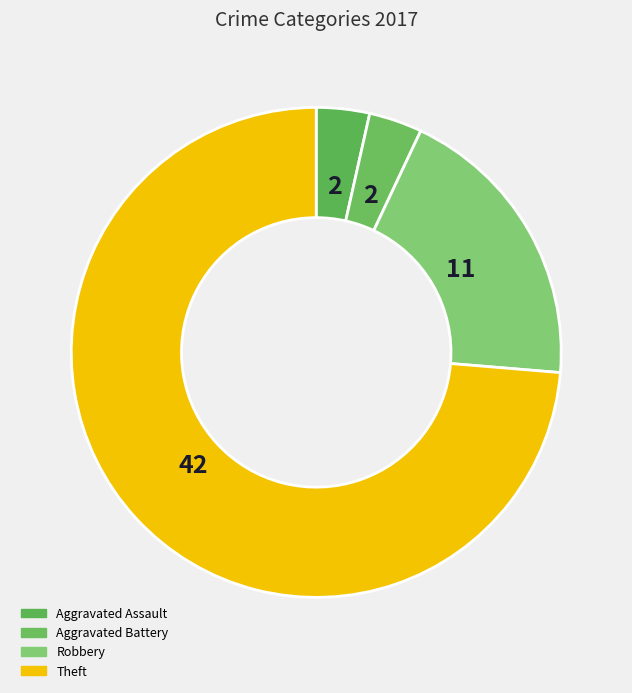

To the nearest percent, what is the combined percentage of Aggravated Battery and Theft?

77%